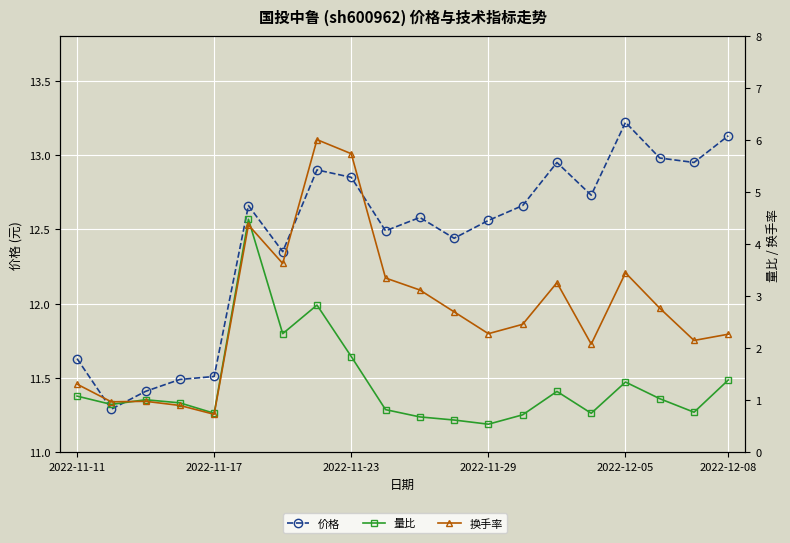

What is the difference between the second highest and second lowest values in the 量比 series?

2.2